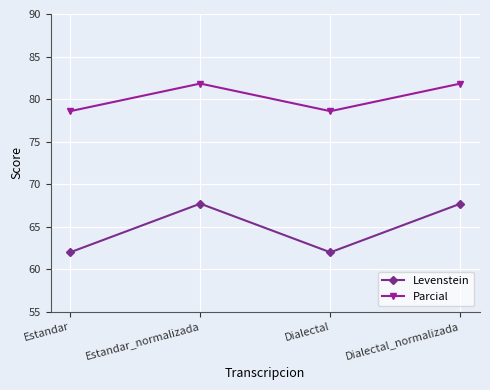

True or false: Levenstein has a value of 111.8 at Estandar_normalizada.

False